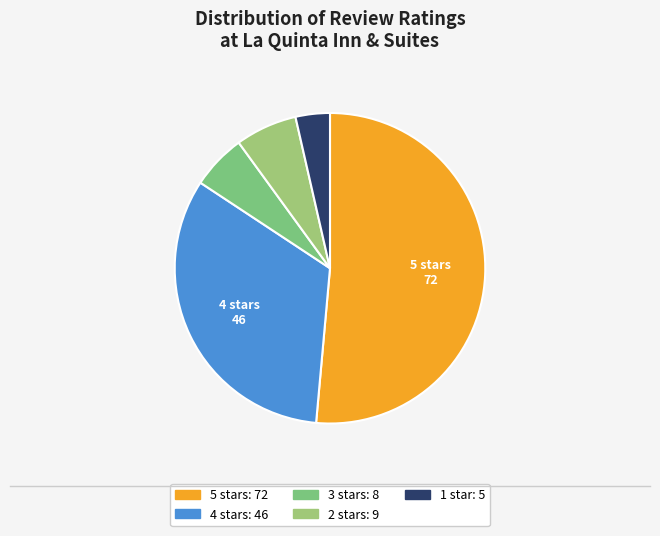

How many segments does this pie chart have?

5